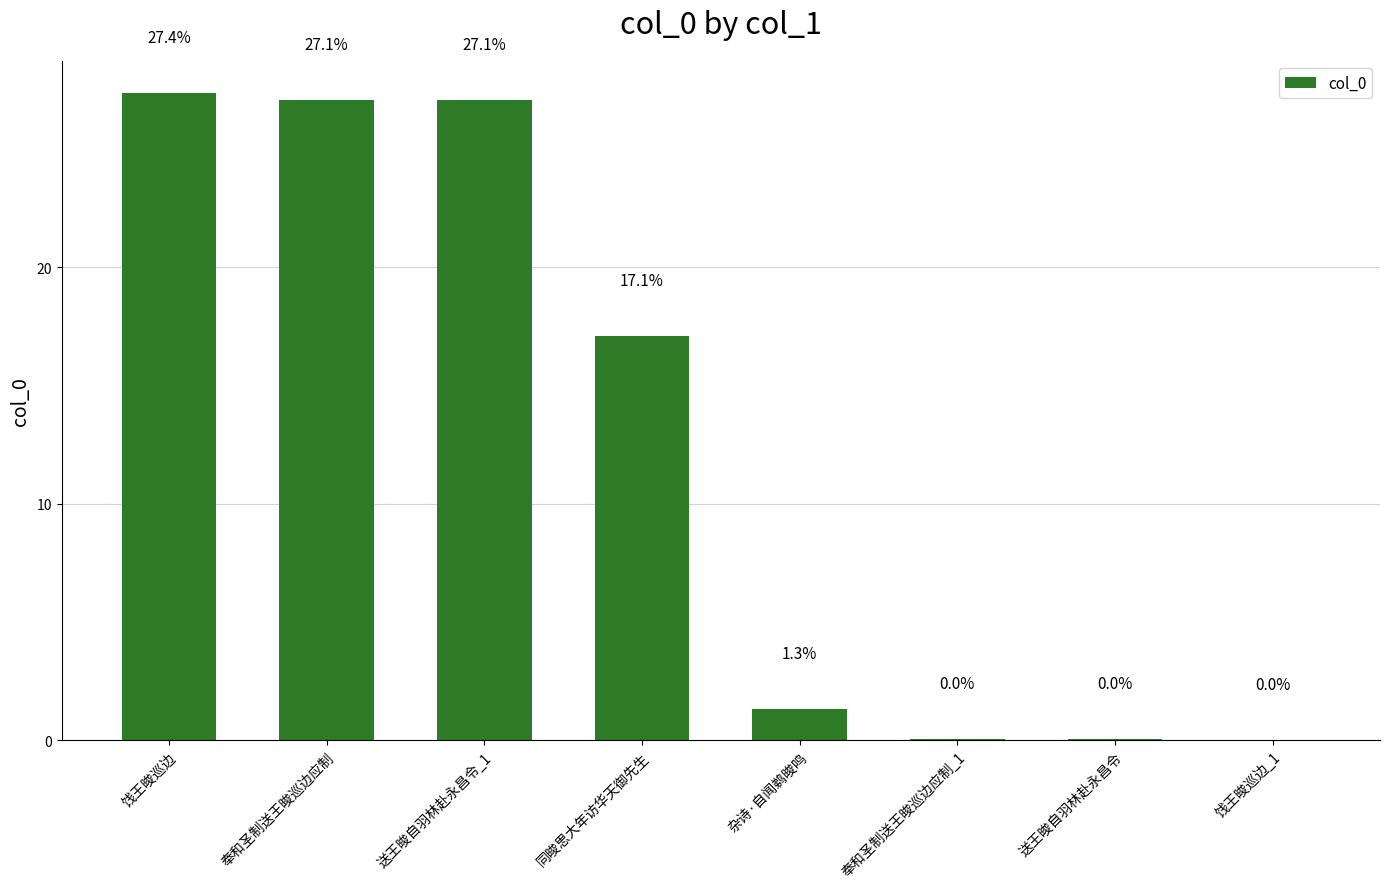

Which category has the highest value across all series?

饯王晙巡边